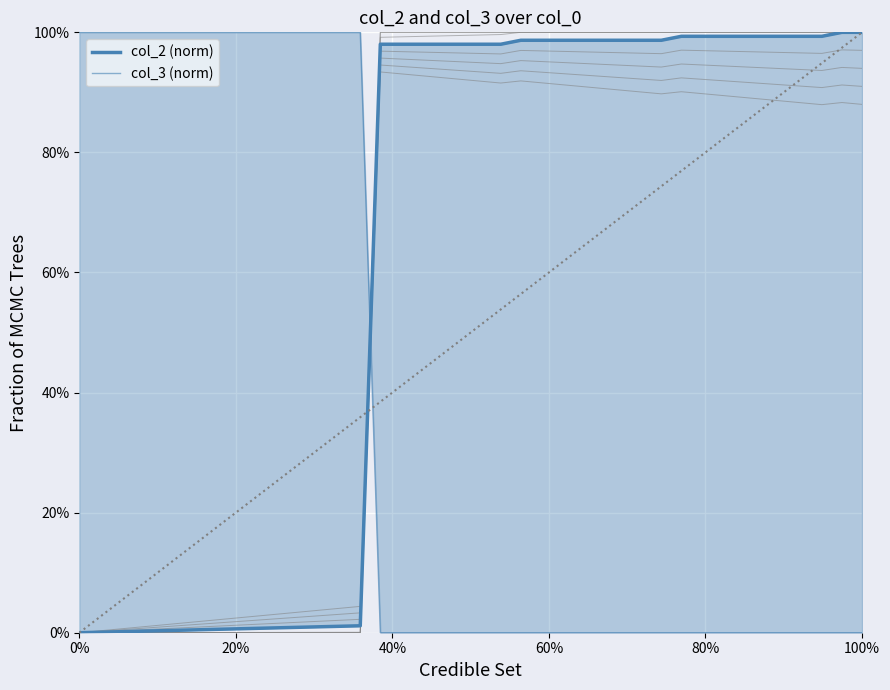

The col_2 (norm) series shows 0.3 at 15. True or false?

False